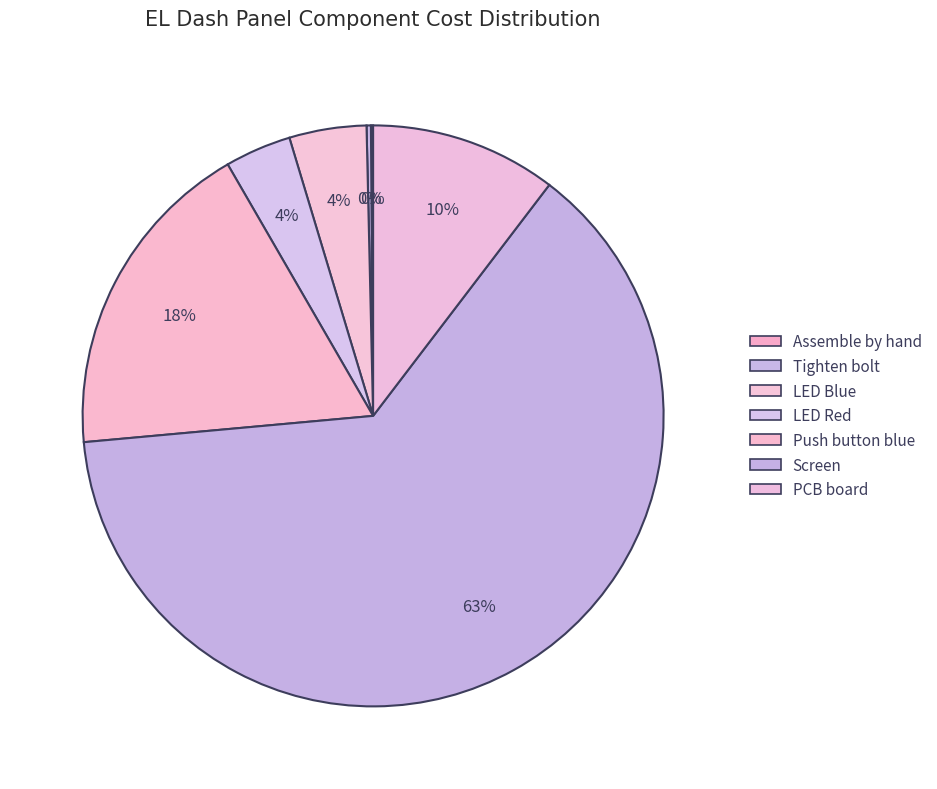

The LED Blue slice represents 4% of the pie. True or false?

True